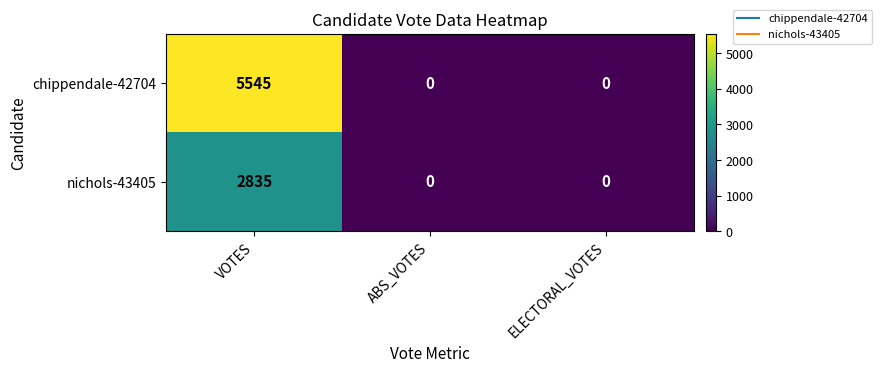

Which series has the largest total across all categories?

chippendale-42704